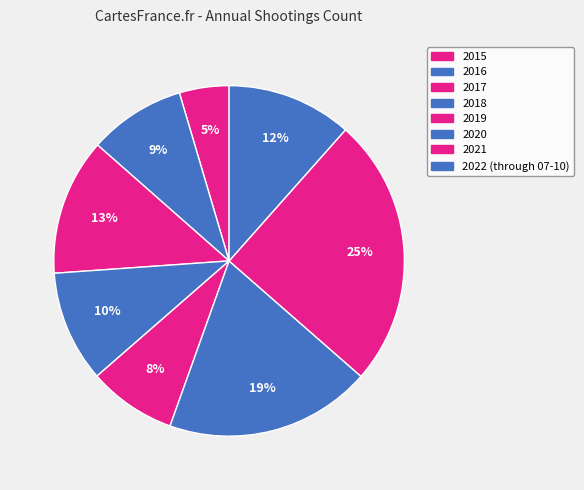

How many segments does this pie chart have?

8